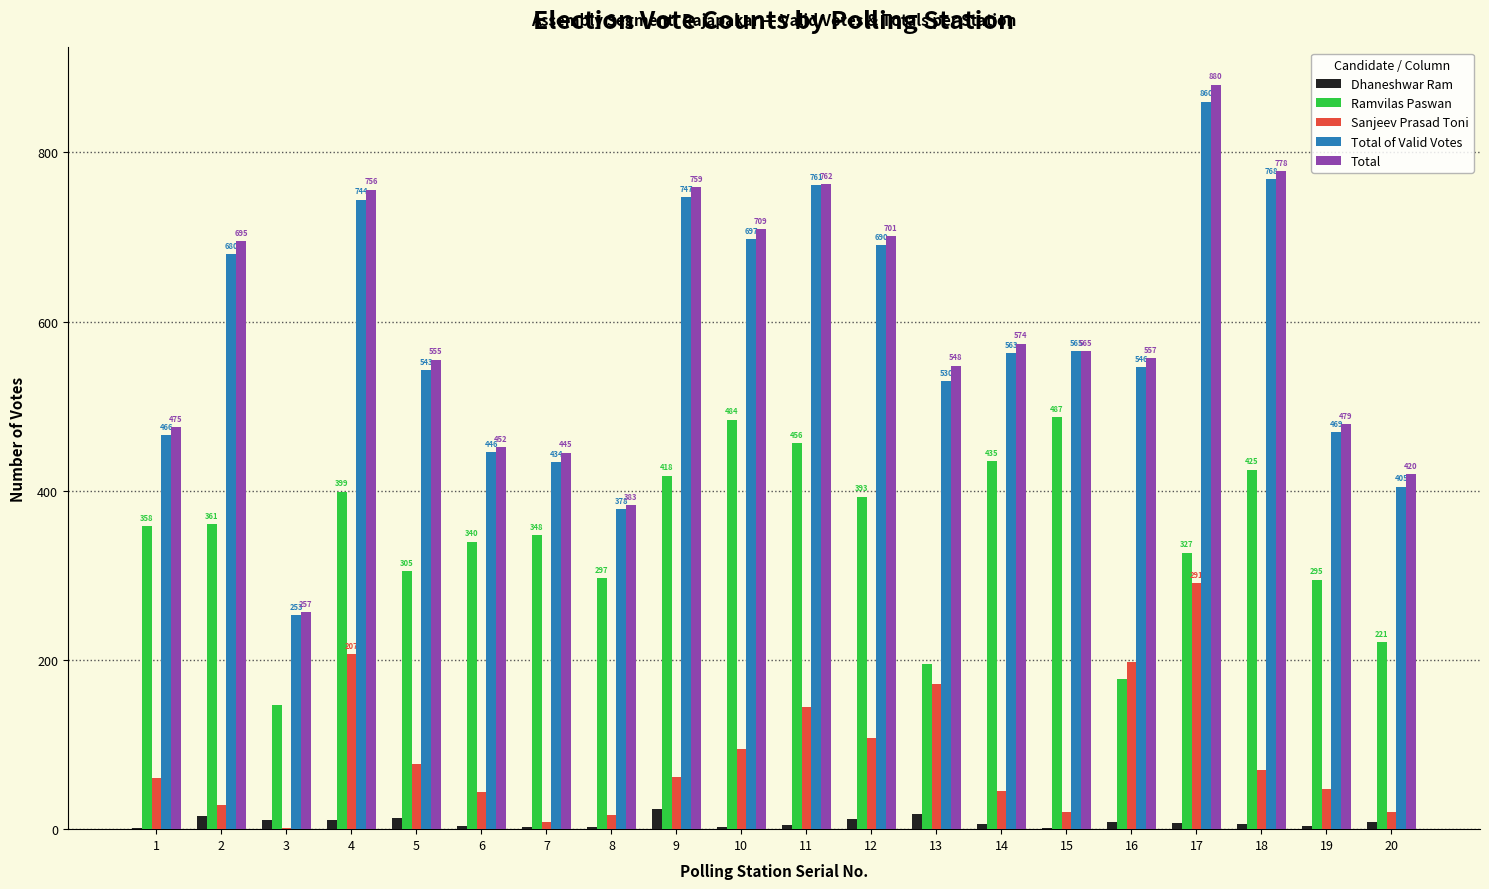

Is the value of Total of Valid Votes at 2 greater than the value of Sanjeev Prasad Toni at 17?

Yes